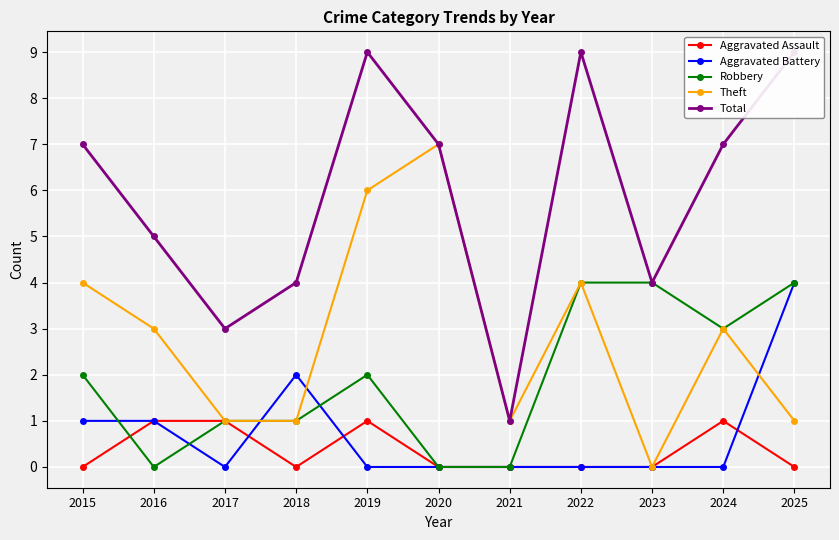

How many intersections are there between Aggravated Battery and Theft?

3